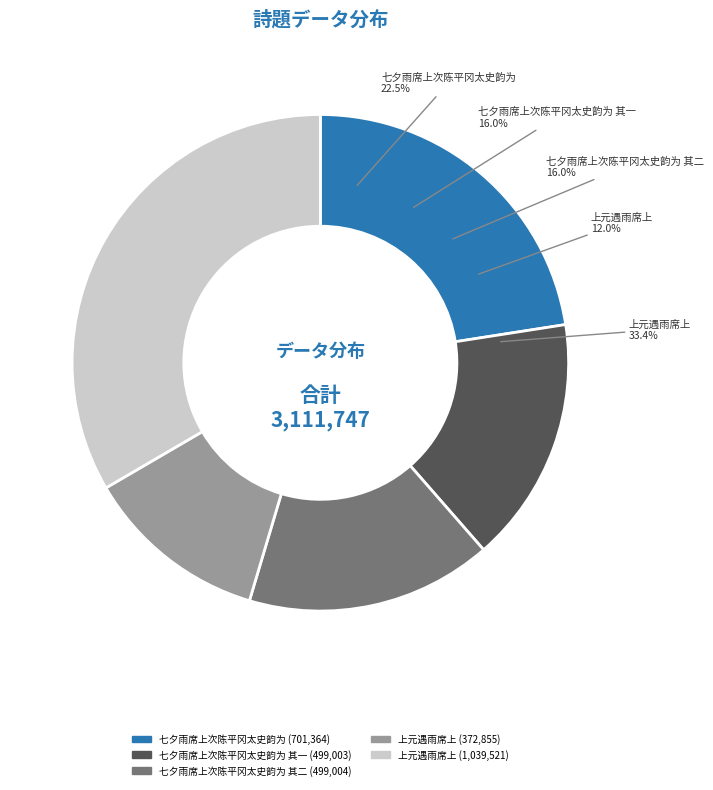

Rank the categories by value from lowest to highest.

上元遇雨席上, 七夕雨席上次陈平冈太史韵为 其一, 七夕雨席上次陈平冈太史韵为 其二, 七夕雨席上次陈平冈太史韵为, 上元遇雨席上